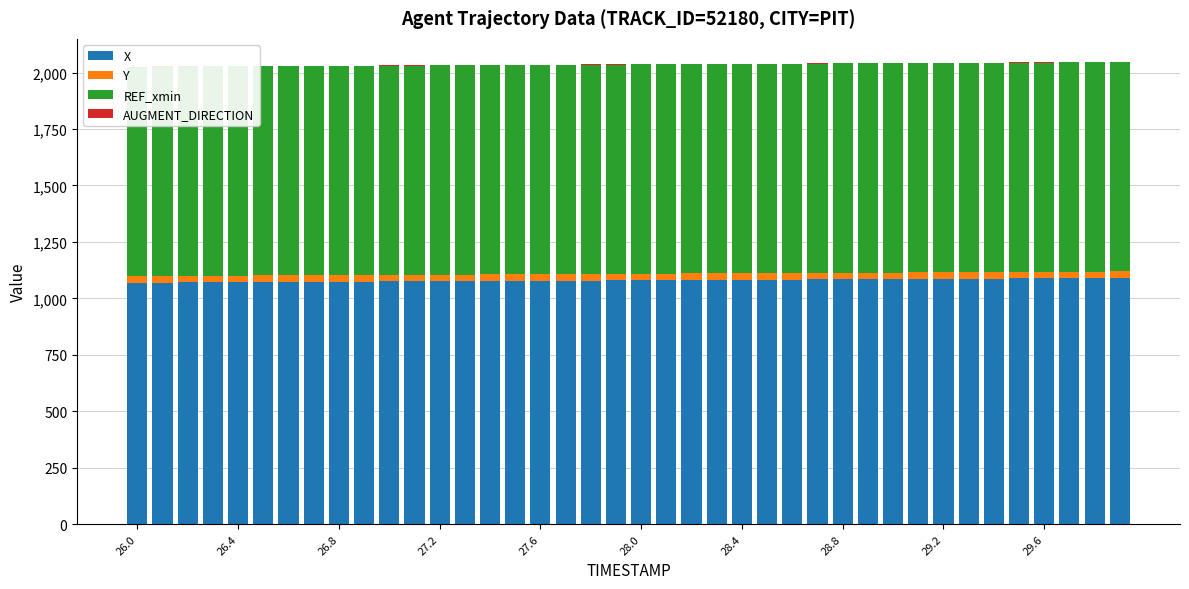

Reading left to right, what are all the values shown in this chart?

X: 1069.2	1069.7	1070.3	1070.8	1071.4	1071.9	1072.5	1073.0	1073.6	1074.1	1074.7	1075.2	1075.8	1076.3	1076.8	1077.4	1078.0	1078.5	1079.0	1079.6	1080.2	1080.7	1081.2	1081.8	1082.3	1082.9	1083.5	1084.0	1084.5	1085.1	1085.7	1086.2	1086.8	1087.3	1087.8	1088.4	1089.0	1089.5	1090.0	1090.6
Y: 29.5	29.5	29.5	29.4	29.4	29.4	29.4	29.3	29.3	29.3	29.3	29.2	29.2	29.2	29.2	29.1	29.1	29.1	29.1	29.1	29.0	29.0	29.0	29.0	28.9	28.9	28.9	28.9	28.9	28.8	28.8	28.8	28.8	28.8	28.7	28.7	28.7	28.7	28.7	28.6
REF_xmin: 926.6	926.6	926.6	926.6	926.6	926.6	926.6	926.6	926.6	926.6	926.6	926.6	926.6	926.6	926.6	926.6	926.6	926.6	926.6	926.6	926.6	926.6	926.6	926.6	926.6	926.6	926.6	926.6	926.6	926.6	926.6	926.6	926.6	926.6	926.6	926.6	926.6	926.6	926.6	926.6
AUGMENT_DIRECTION: 1.0	1.0	1.0	1.0	1.0	1.0	1.0	1.0	1.0	1.0	1.0	1.0	1.0	1.0	1.0	1.0	1.0	1.0	1.0	1.0	1.0	1.0	1.0	1.0	1.0	1.0	1.0	1.0	1.0	1.0	1.0	1.0	1.0	1.0	1.0	1.0	1.0	1.0	1.0	1.0